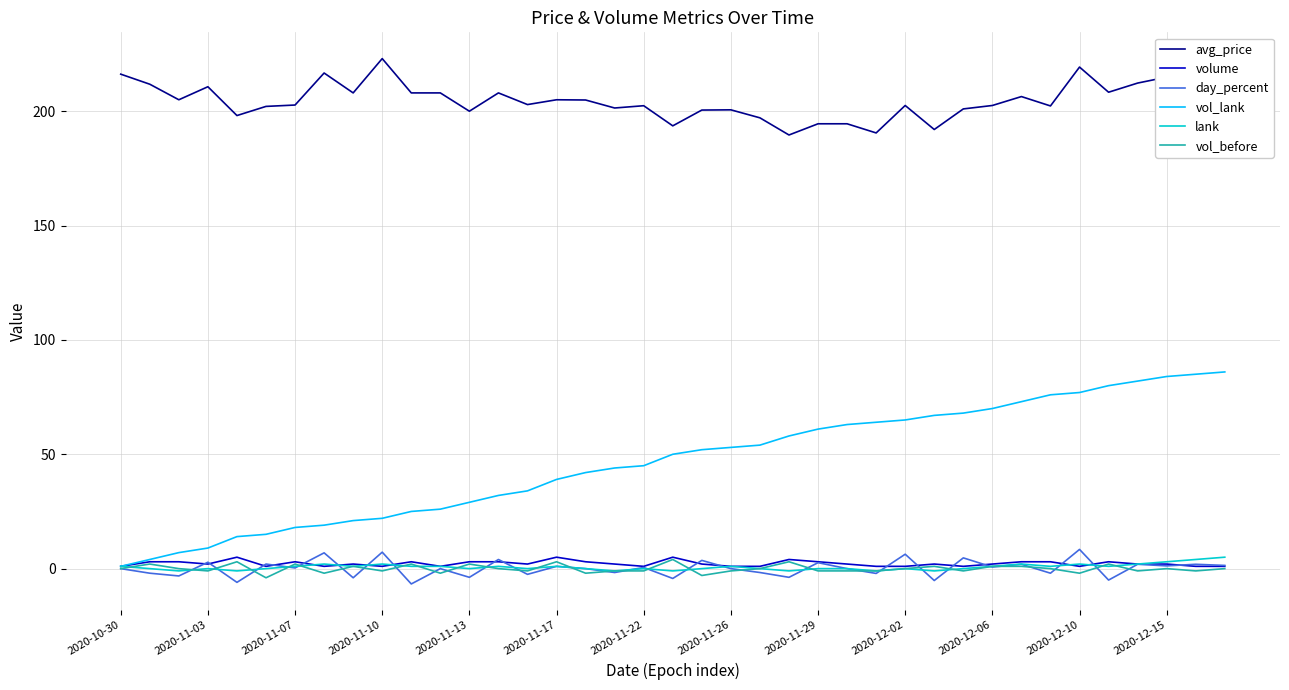

Which series has the largest total across all categories?

avg_price